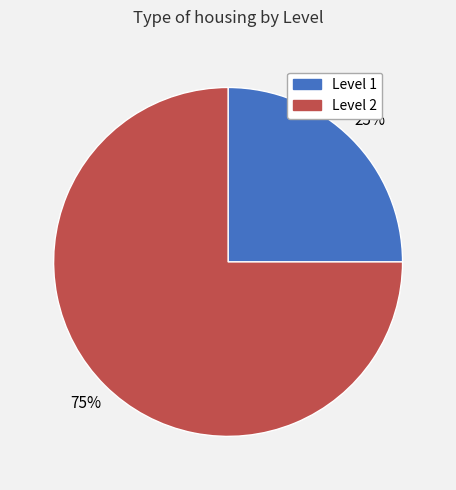

How many slices are in this pie chart?

2